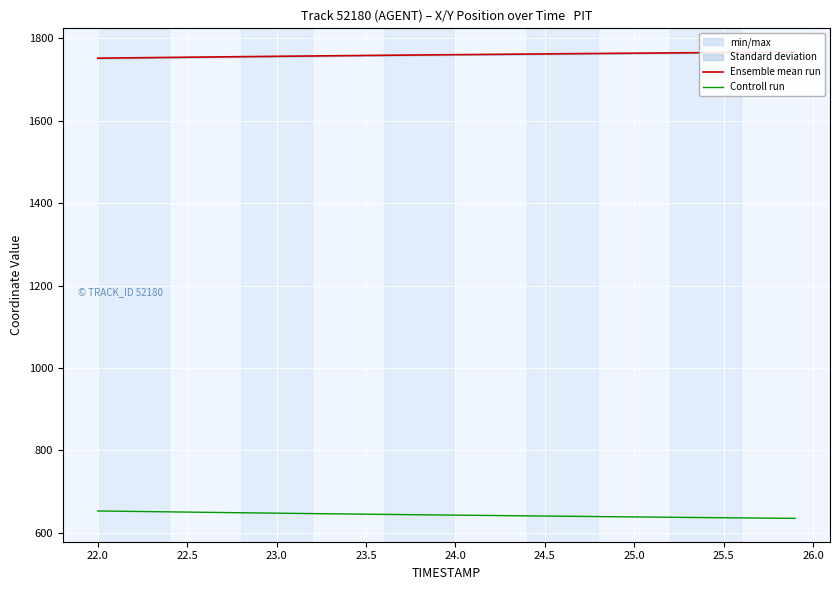

What is the lowest value of the Controll run series?

634.8